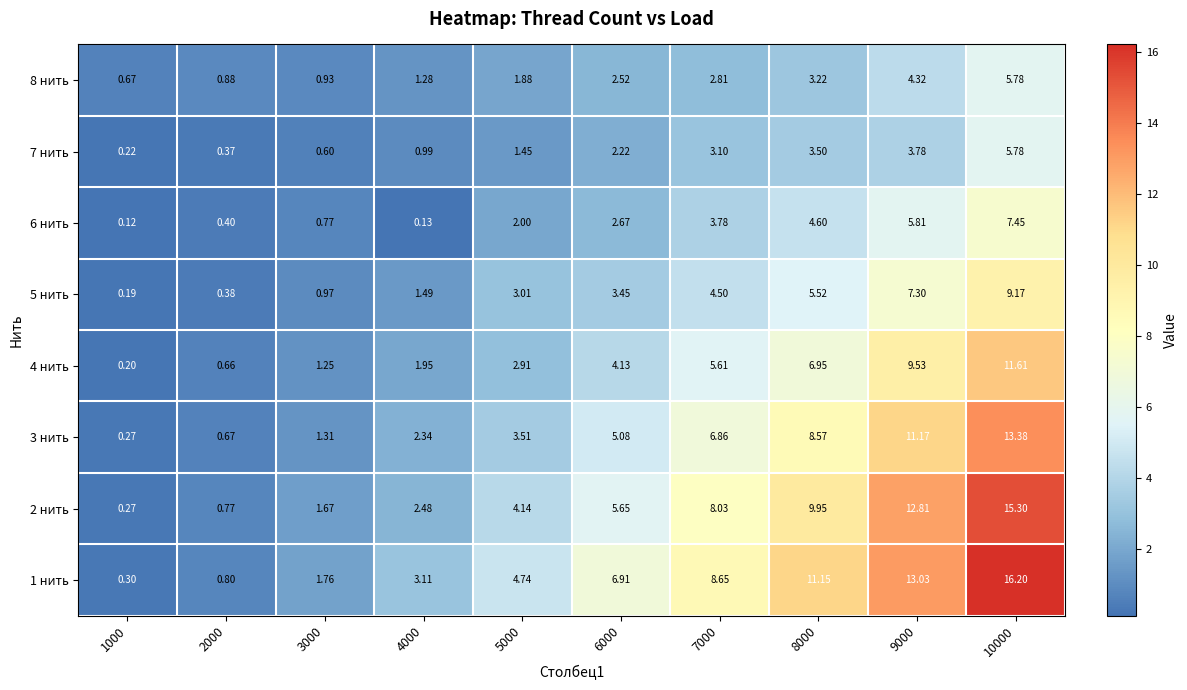

Is the value of 7 нить at 1000 greater than the value of 5 нить at 1000?

Yes